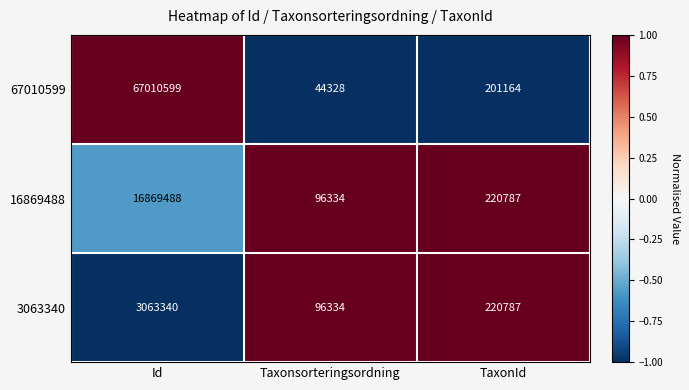

Reading left to right, what are all the values shown in this chart?

67010599: Id=67010599	Taxonsorteringsordning=44328	TaxonId=201164
16869488: Id=16869488	Taxonsorteringsordning=96334	TaxonId=220787
3063340: Id=3063340	Taxonsorteringsordning=96334	TaxonId=220787